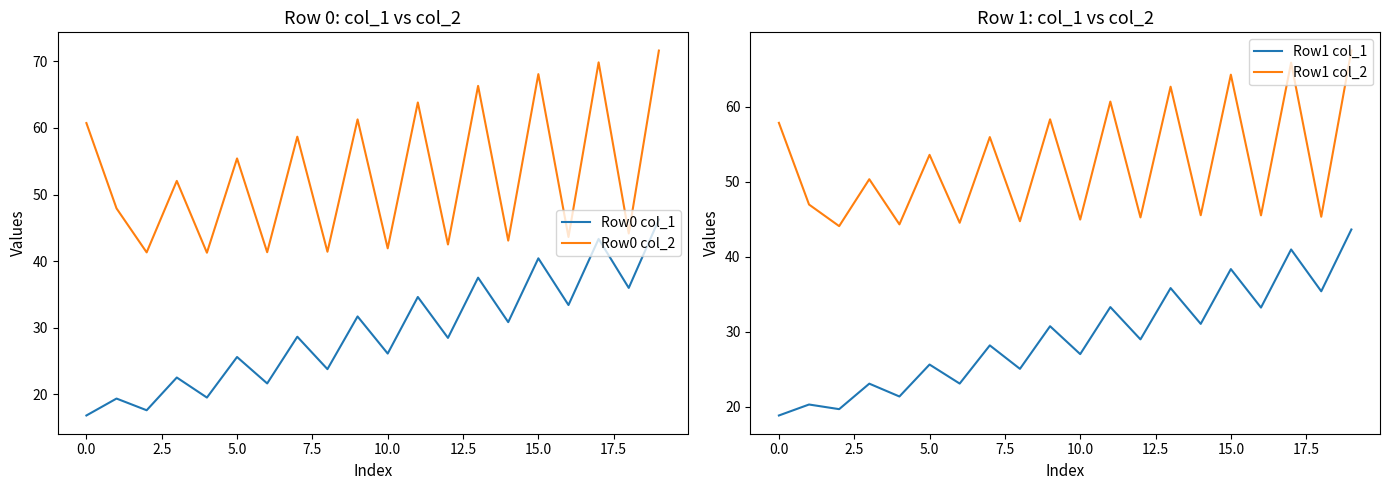

What is the label of the 13th point from the left?

12